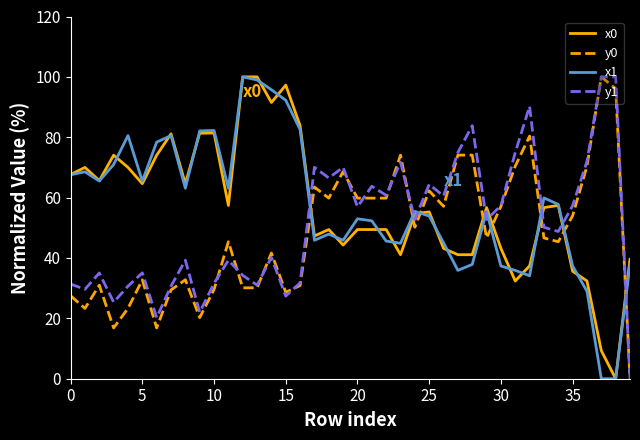

What is the maximum value shown in the chart?

100.0